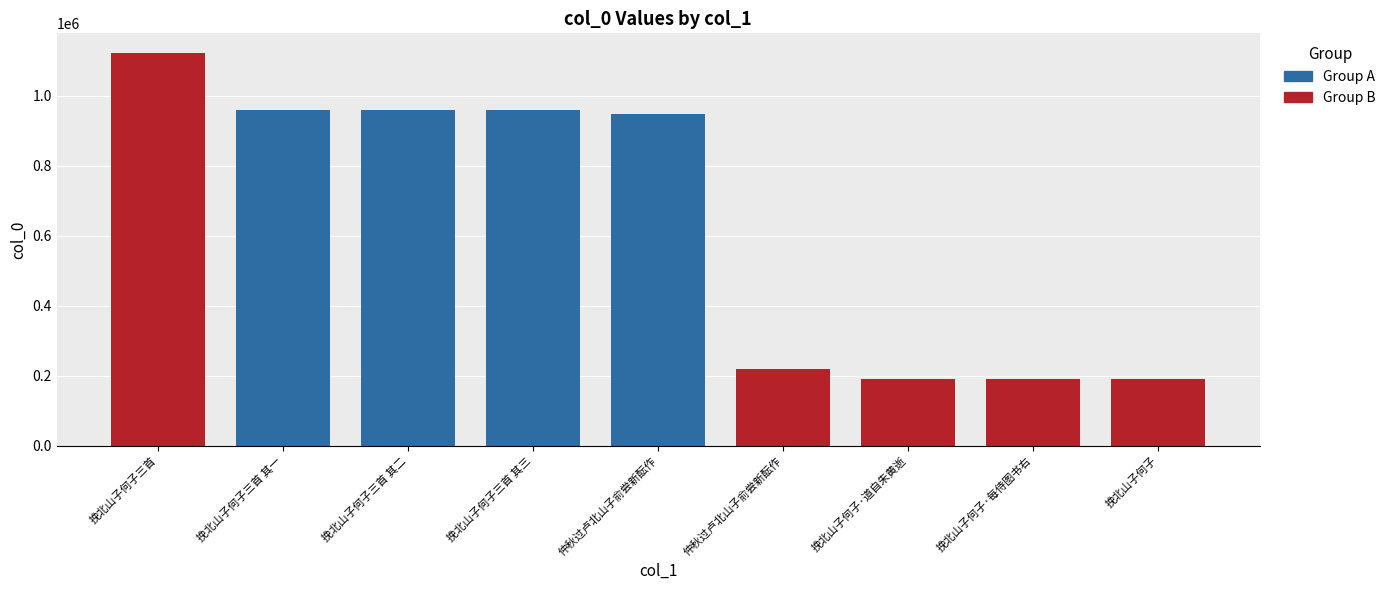

What is the change in value from 挽北山子何子三首 其三 to 挽北山子何子·道自朱黄逝?

-770573